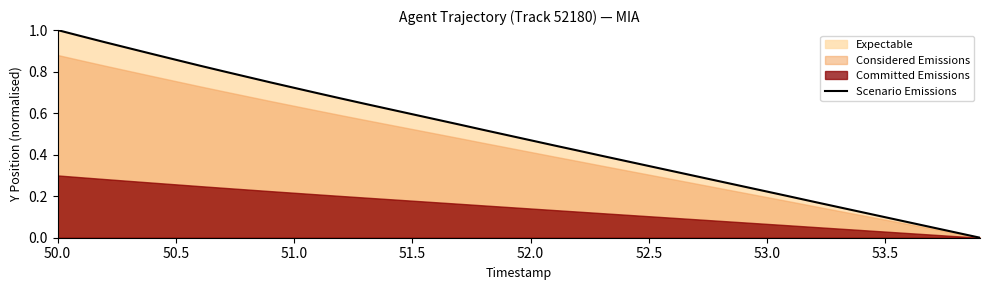

True or false: Scenario Emissions has a value of 1.0 at 50.0.

True